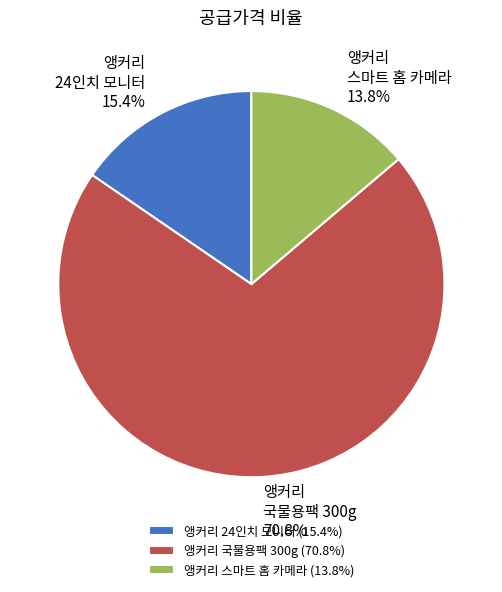

To the nearest percent, what is the combined percentage of 앵커리 스마트 홈 카메라 and 앵커리 국물용팩 300g?

85%